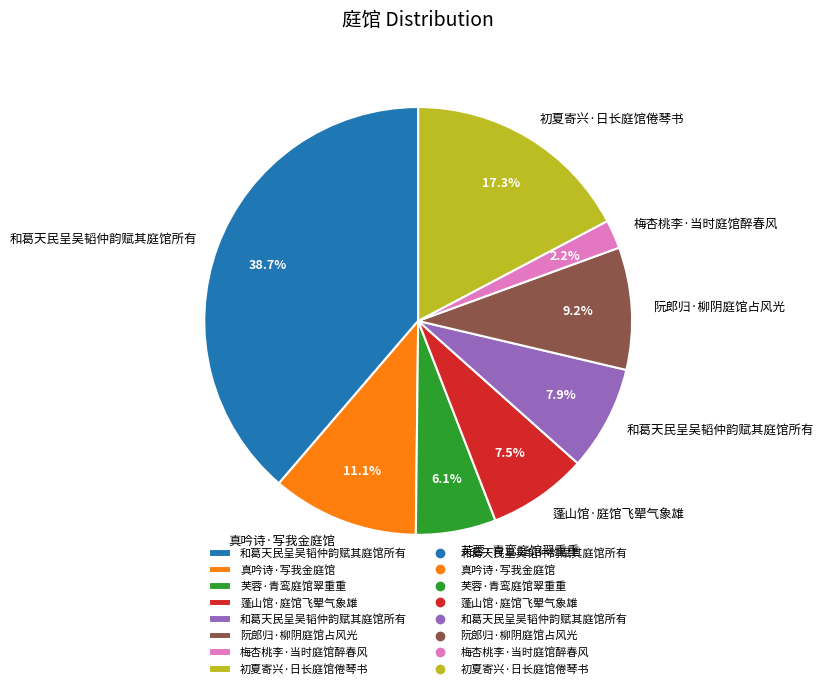

Is there a majority slice in this chart?

No